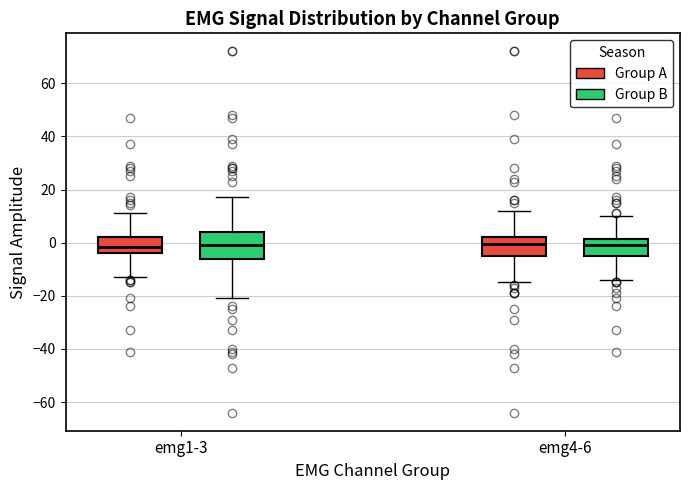

Reading left to right, read every box against the y-axis: the position of its median line, the range the box covers, and the ends of its whiskers. The values are not printed on the chart, so give them approximately, as read against the axis.

emg1-3 (Group A): median -2, box -4 to 2, whiskers -12 to 12
emg1-3 (Group B): median 0, box -6 to 4, whiskers -20 to 18
emg4-6 (Group A): median 0, box -4 to 2, whiskers -14 to 12
emg4-6 (Group B): median 0, box -4 to 2, whiskers -14 to 10